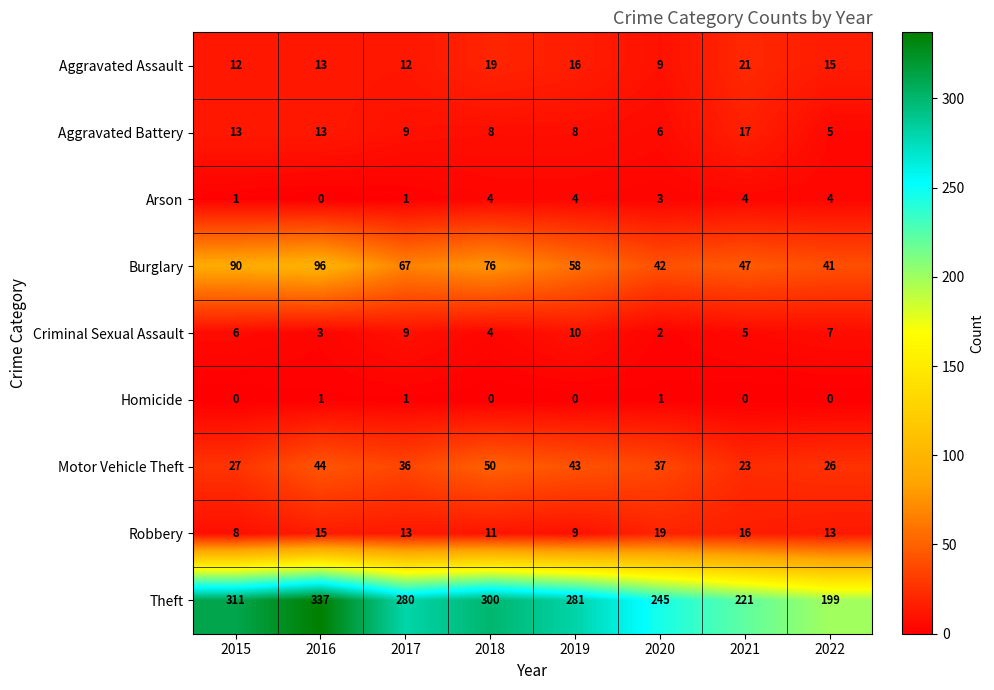

What is the greatest value displayed?

337